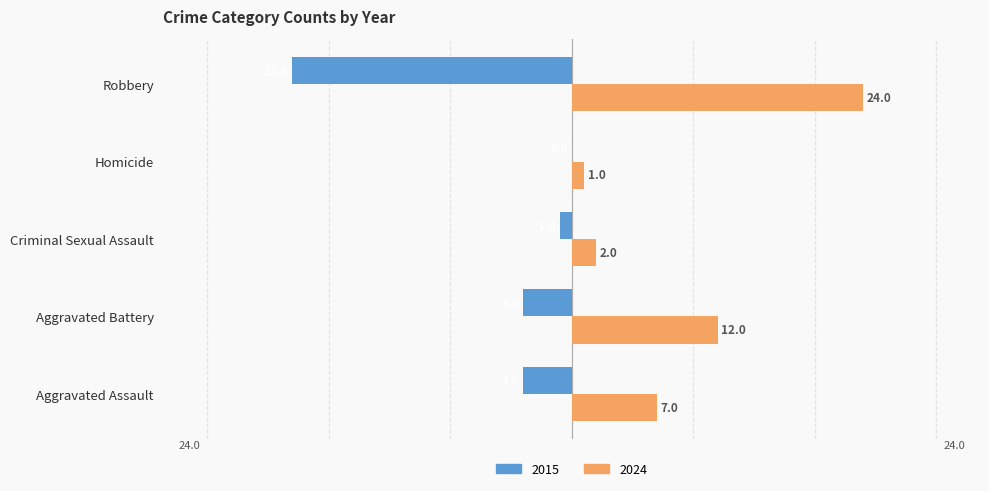

At which label is 2024 closest to 12?

Aggravated Battery